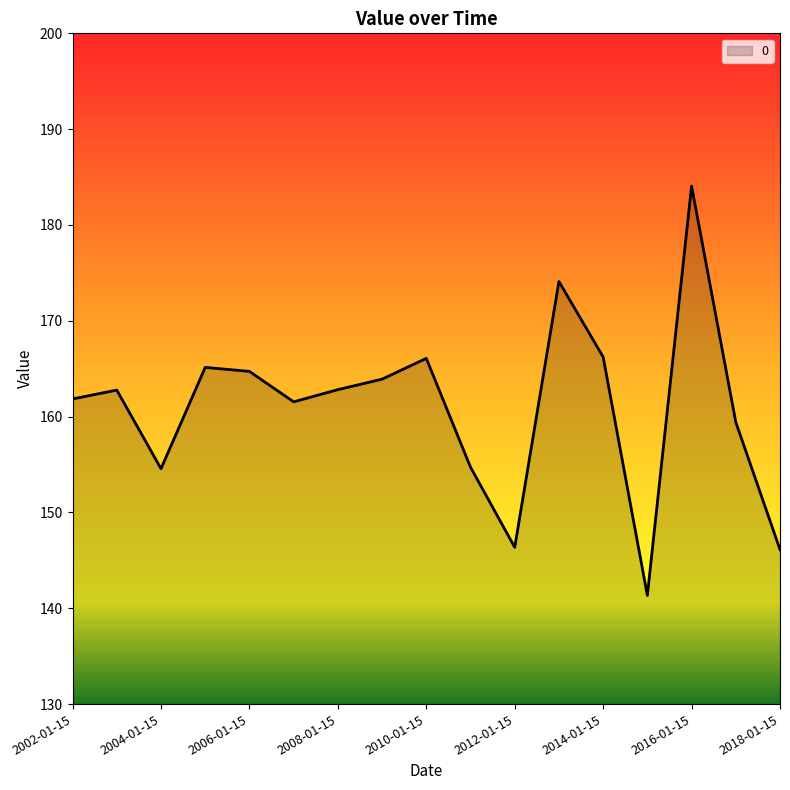

What is the greatest value displayed?

184.1